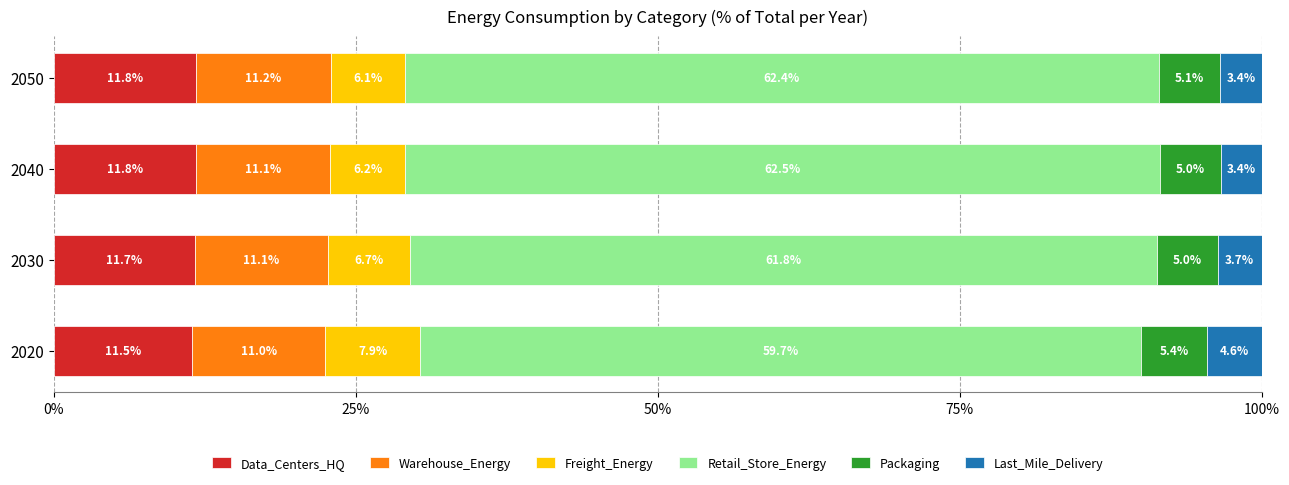

Is it true that Data_Centers_HQ equals 11.5 at 2020?

True